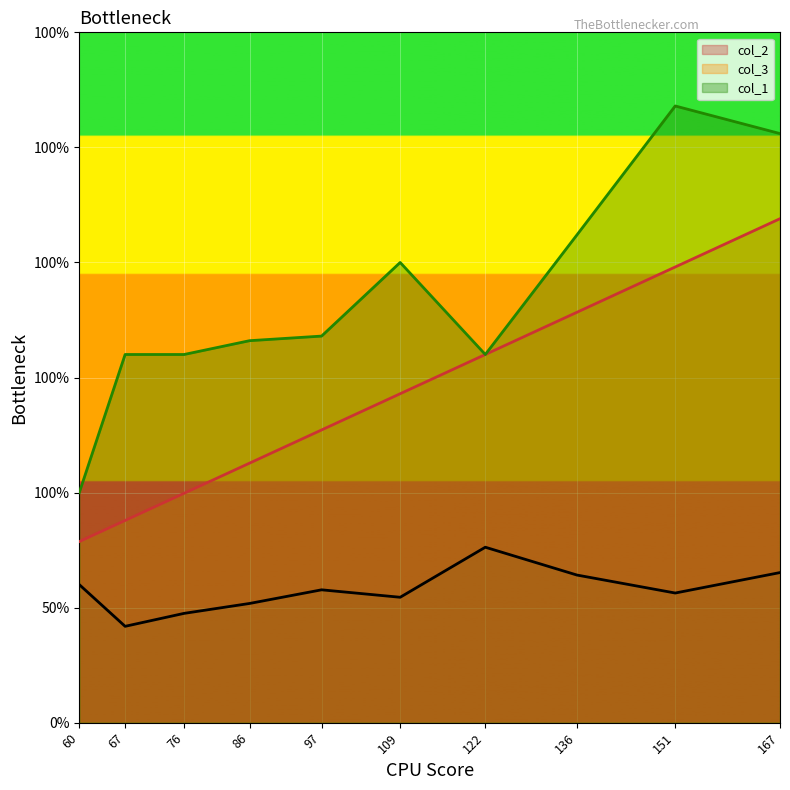

What are all the series names shown in the legend?

col_2, col_3, col_1